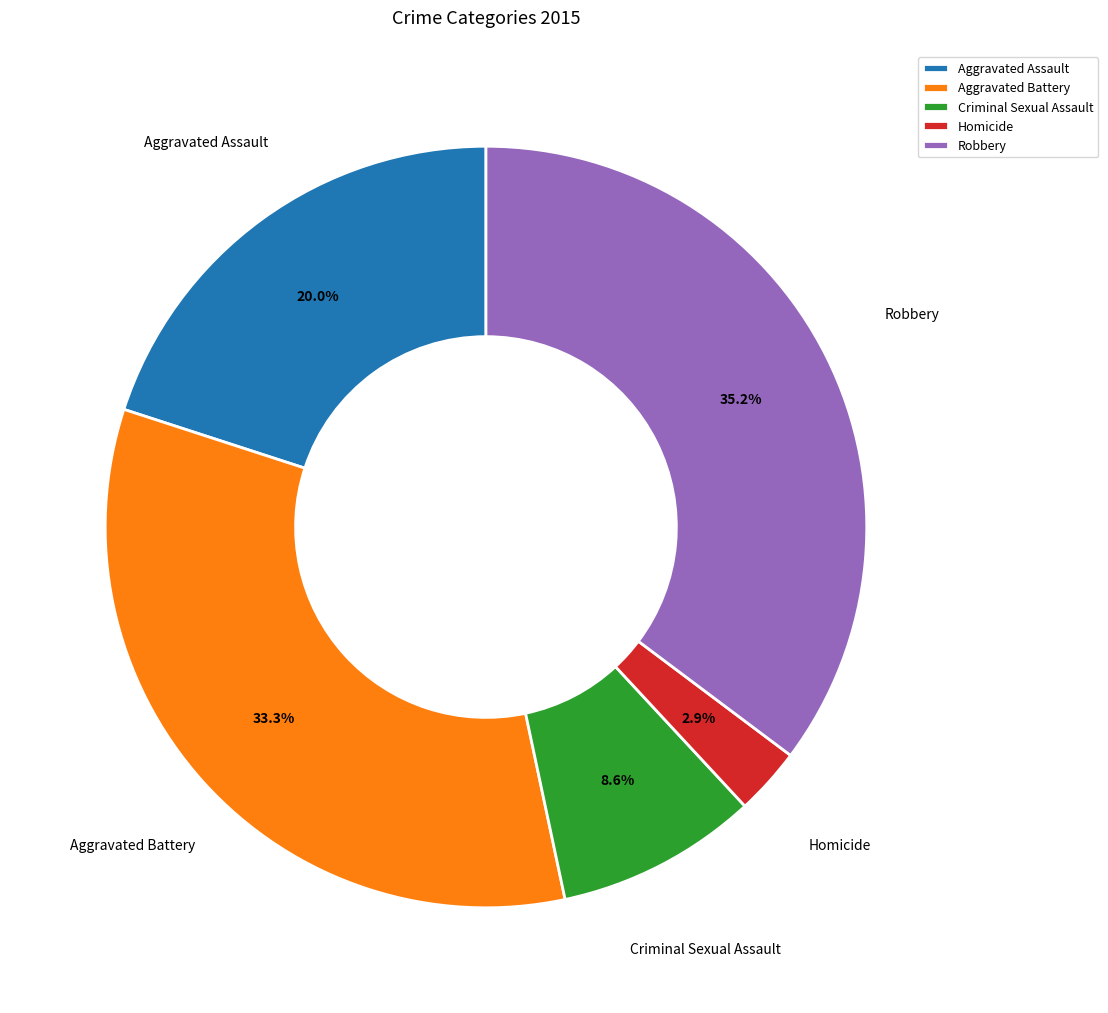

Between Aggravated Battery and Criminal Sexual Assault, which is larger?

Aggravated Battery